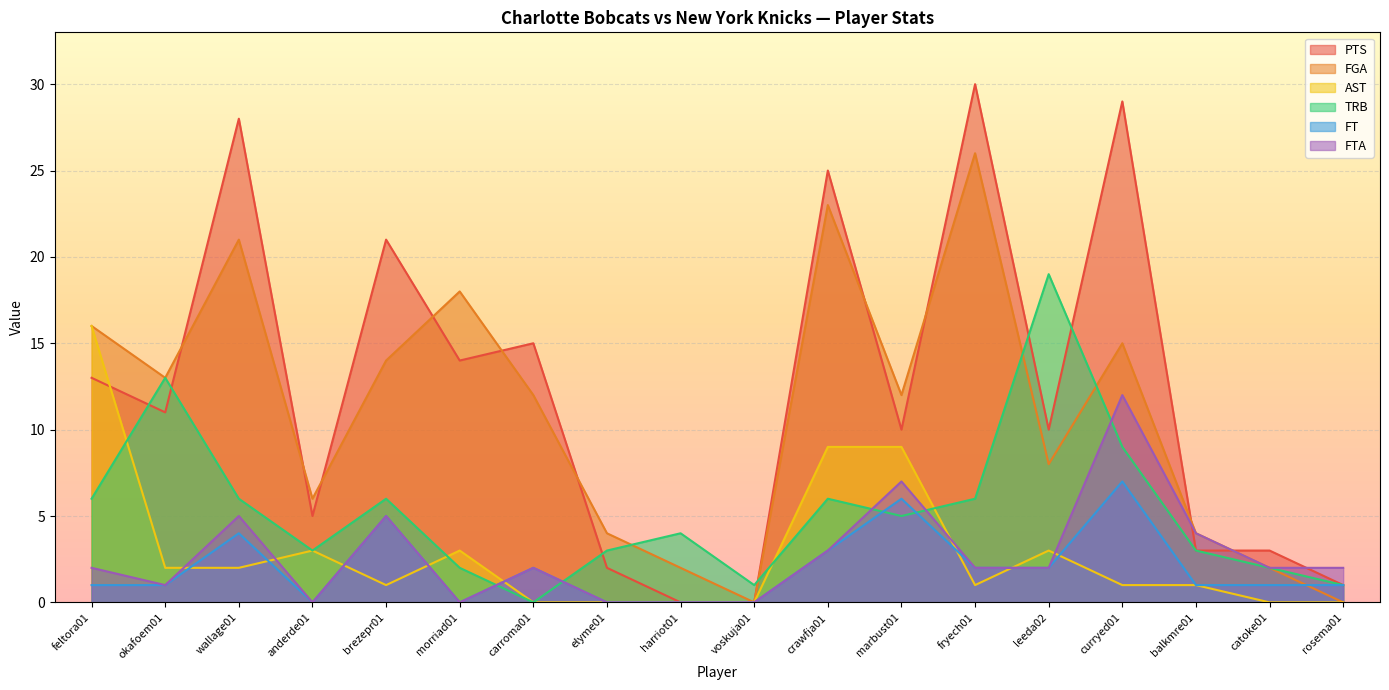

How many interior local valleys does the AST series have?

2